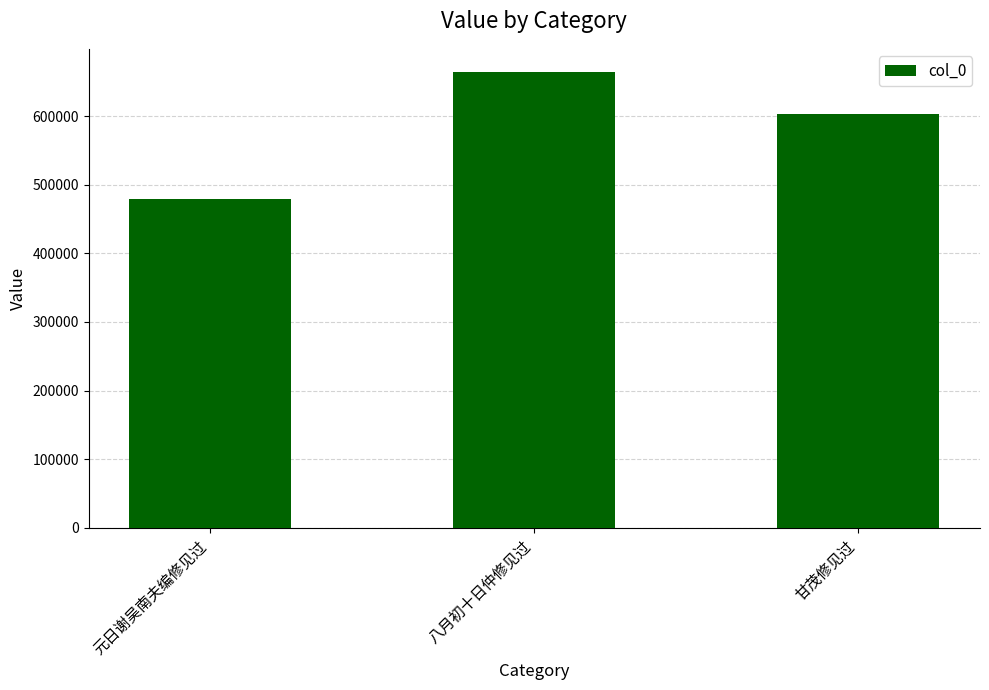

How many values are below 602997?

1